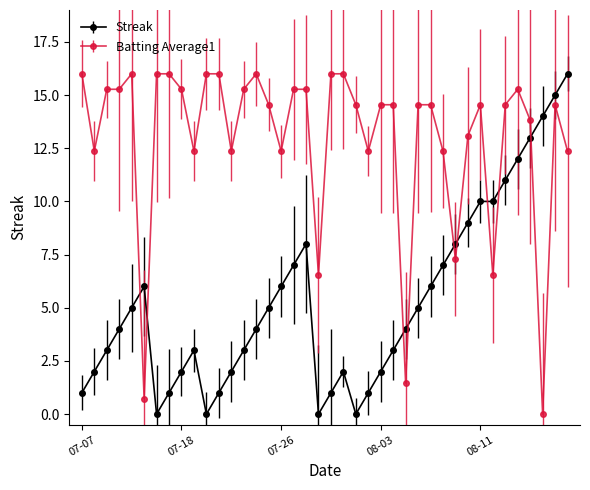

How many distinct data groups are displayed?

2